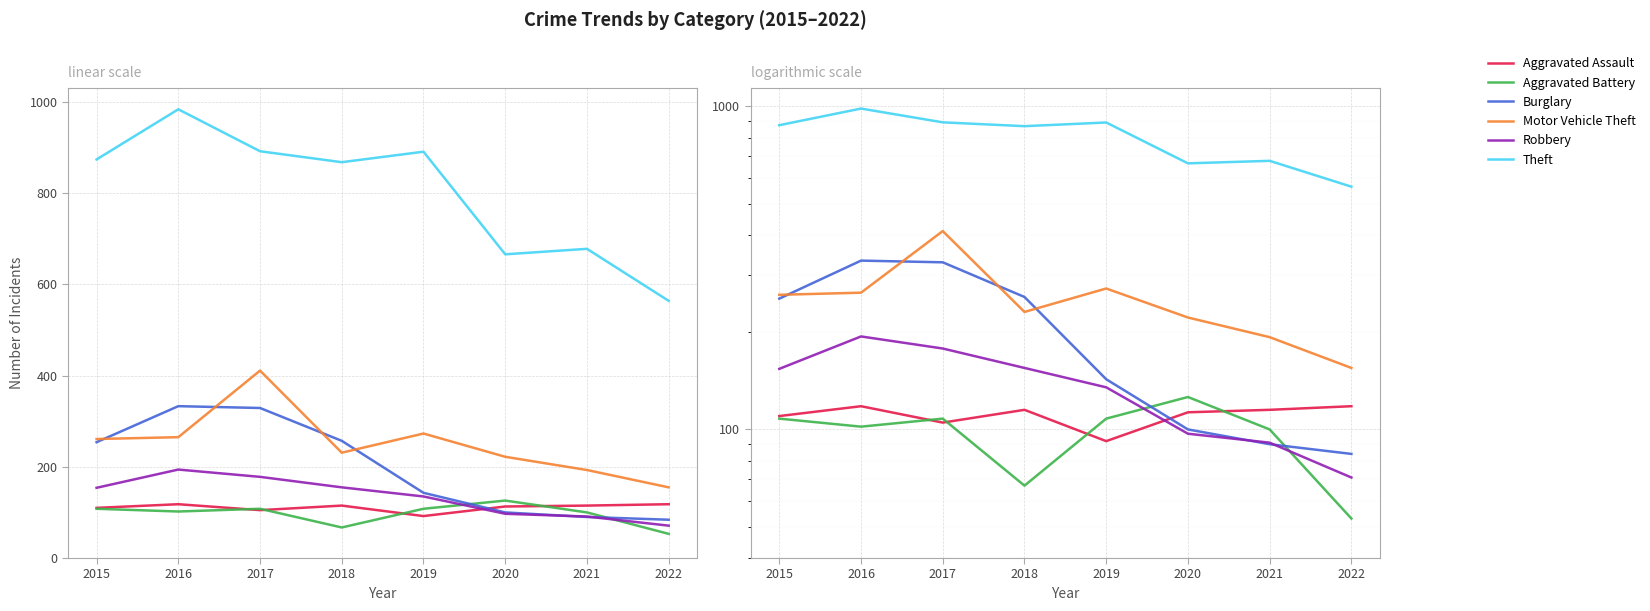

What is the sum of all Aggravated Assault values?

886